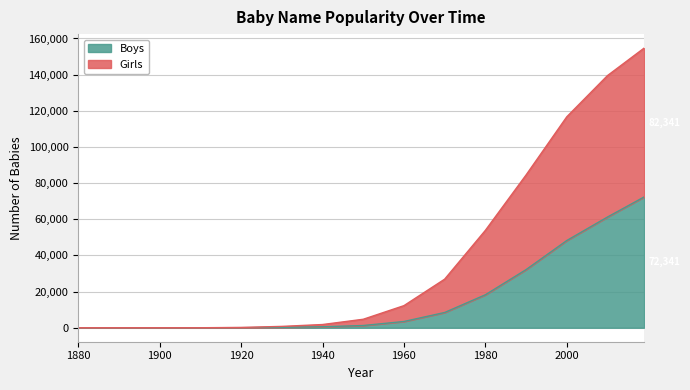

How many data points in Girls are less than 4690?

7